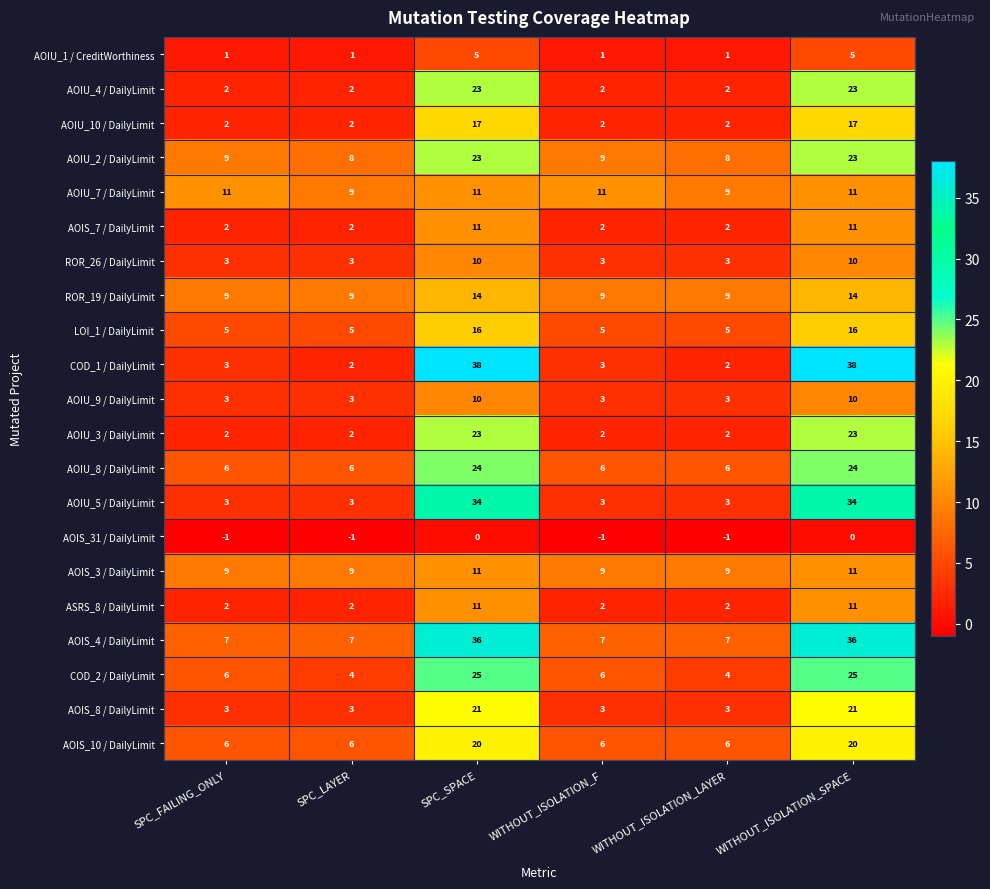

Is it true that AOIS_3 / DailyLimit equals 9 at WITHOUT_ISOLATION_LAYER?

True